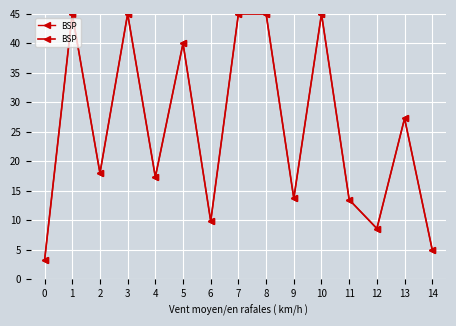

Reading left to right, list all the values displayed in this chart.

0=3.2	1=45.0	2=18.0	3=45.0	4=17.3	5=40.0	6=9.8	7=45.0	8=45.0	9=13.7	10=45.0	11=13.5	12=8.6	13=27.3	14=5.0